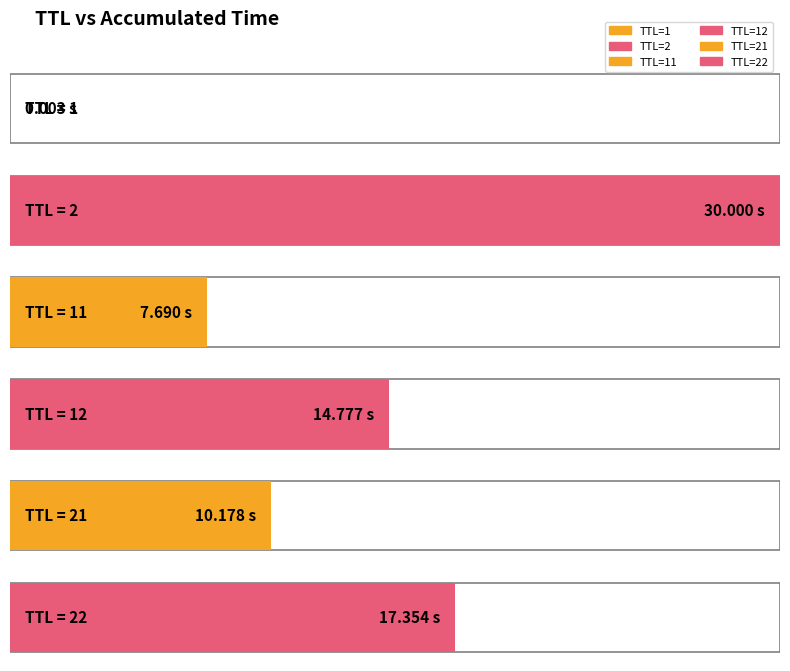

What is the sum of all values?

80.0